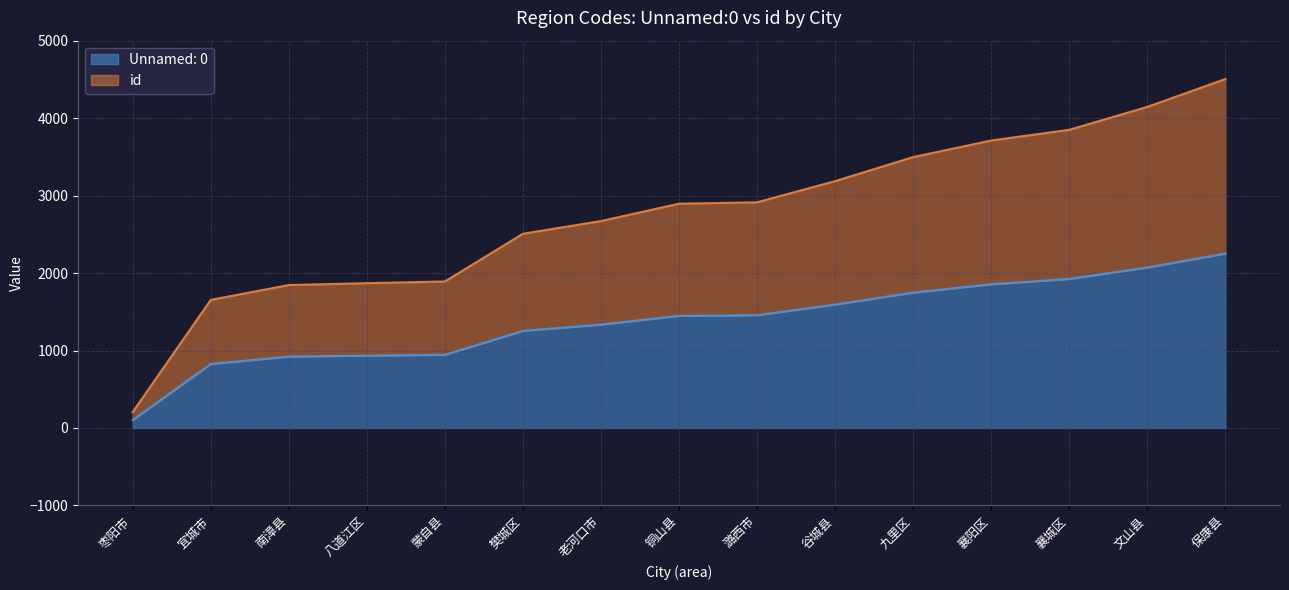

True or false: id and Unnamed: 0 intersect in this chart.

False